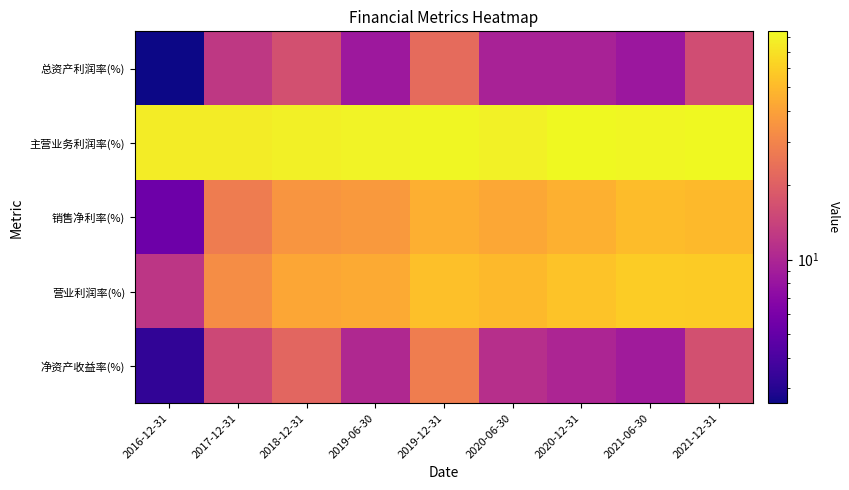

At which category does the chart reach its peak across all series?

2020-12-31